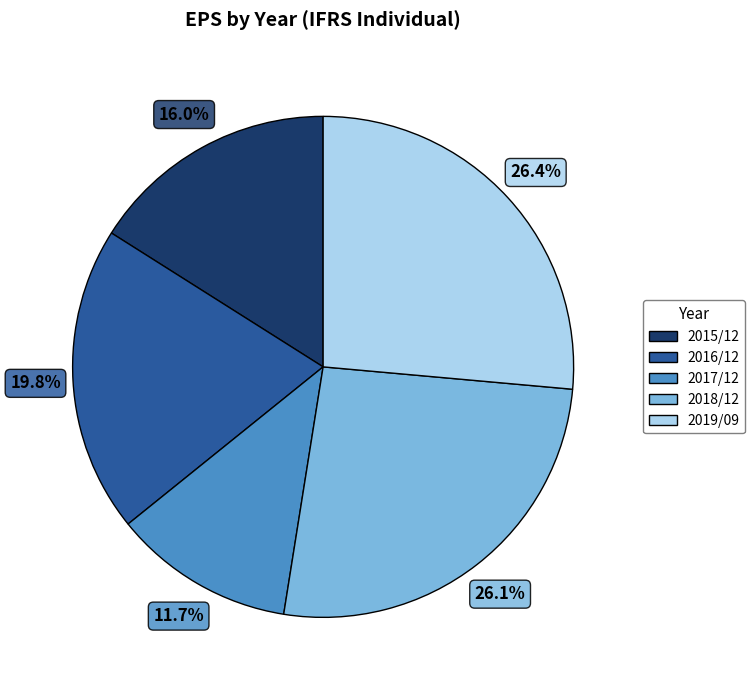

Does 2016/12 represent more than half of the total?

No